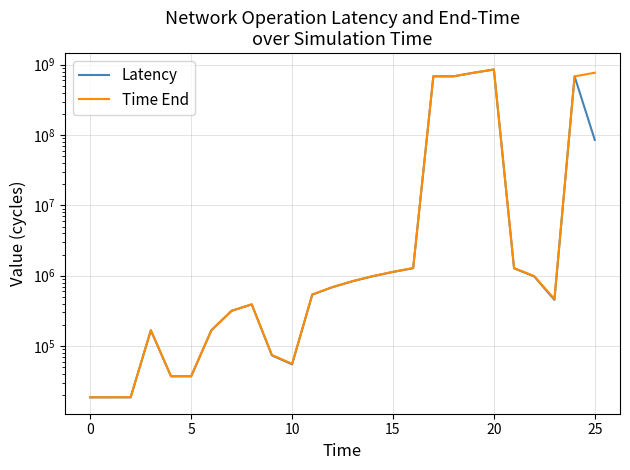

Between −5 and 9, which series saw the biggest shift?

Time End